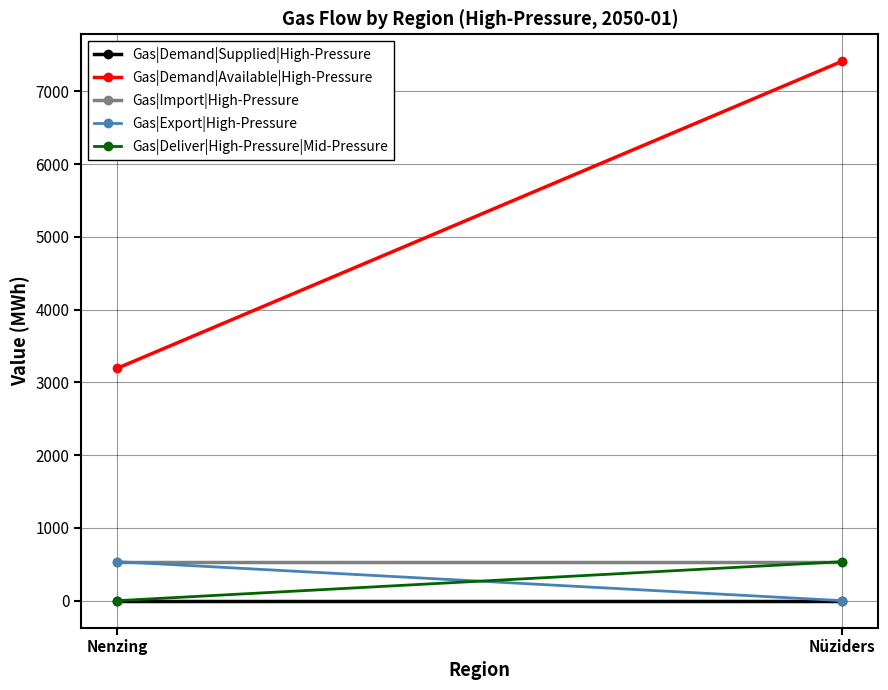

Which series has the largest total across all categories?

Gas|Demand|Available|High-Pressure